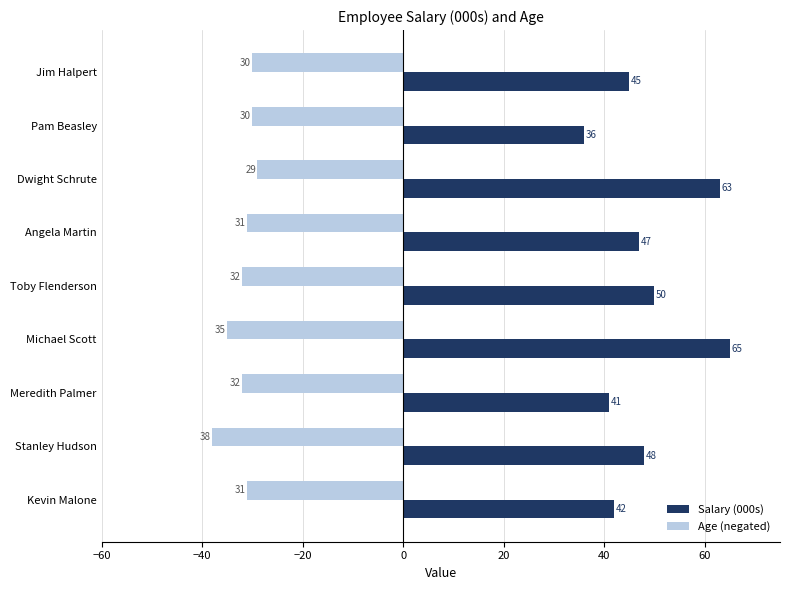

How many values in the Salary (000s) series are below 47?

4